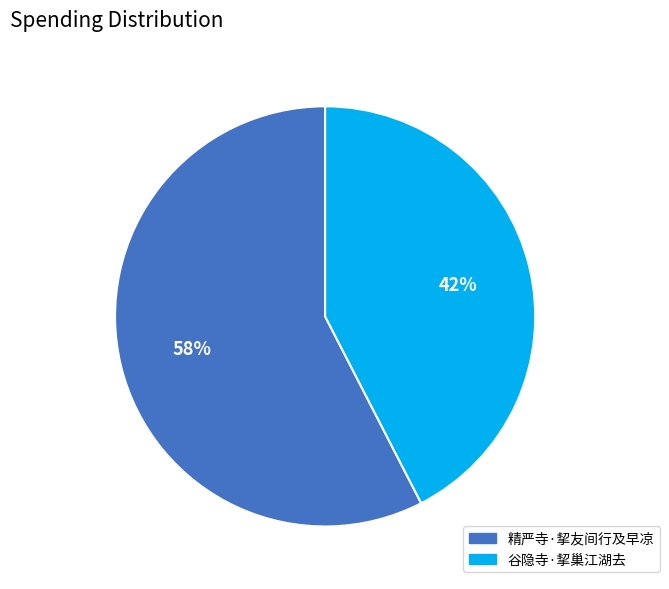

Is it true that 精严寺·挈友间行及早凉 is 63% of the pie?

False